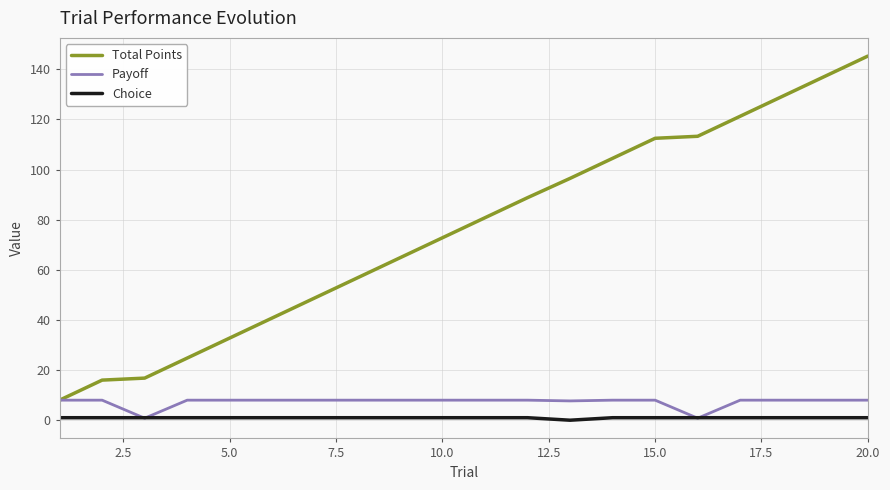

True or false: Choice and Total Points cross at least once.

False